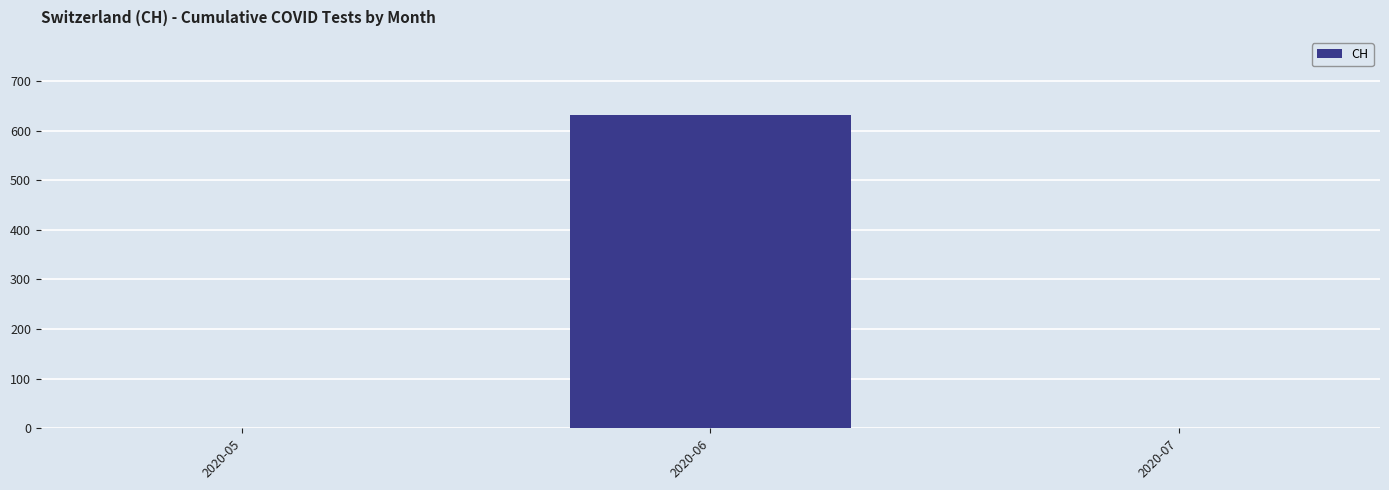

What is the greatest value displayed?

631